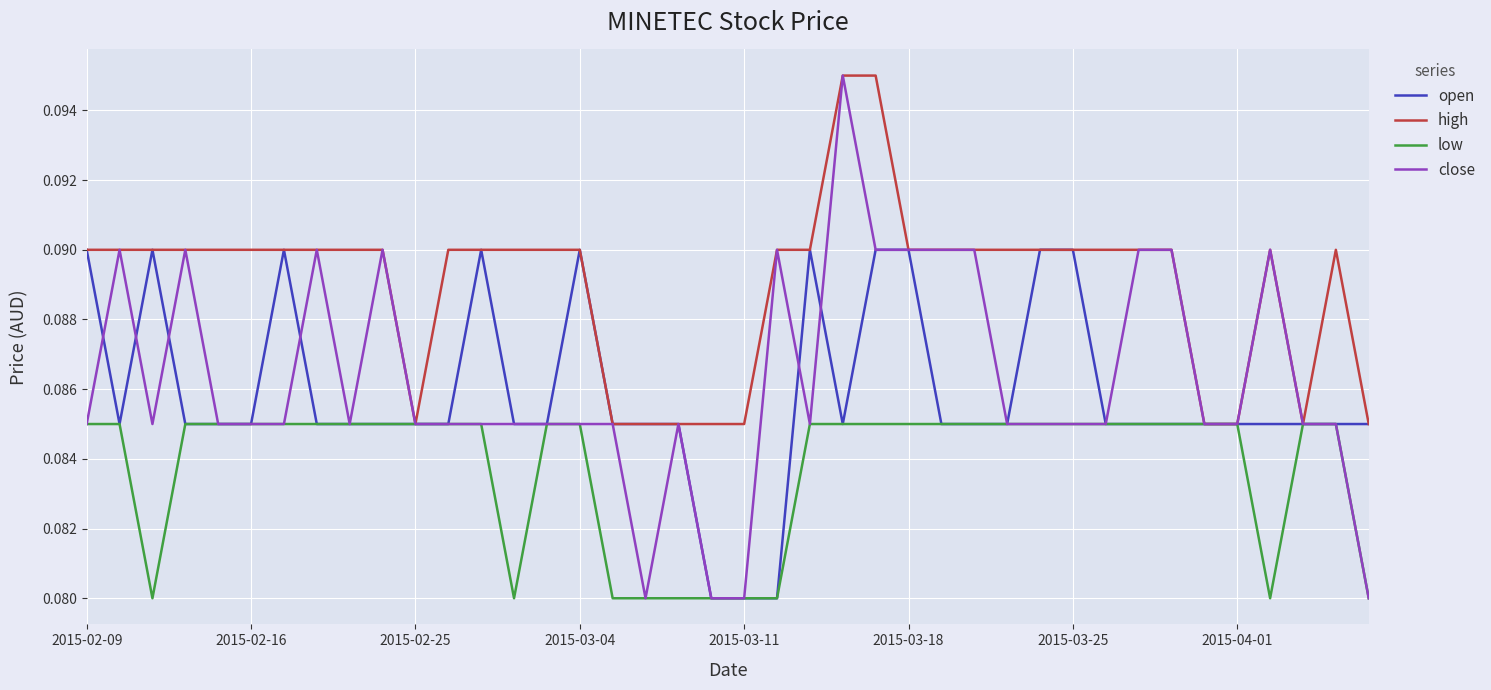

True or false: low and open intersect in this chart.

False